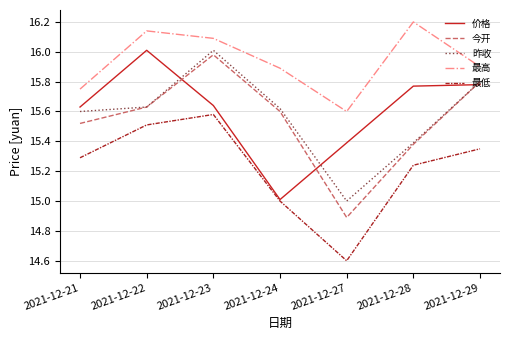

Which label corresponds to the largest value in the chart?

2021-12-28